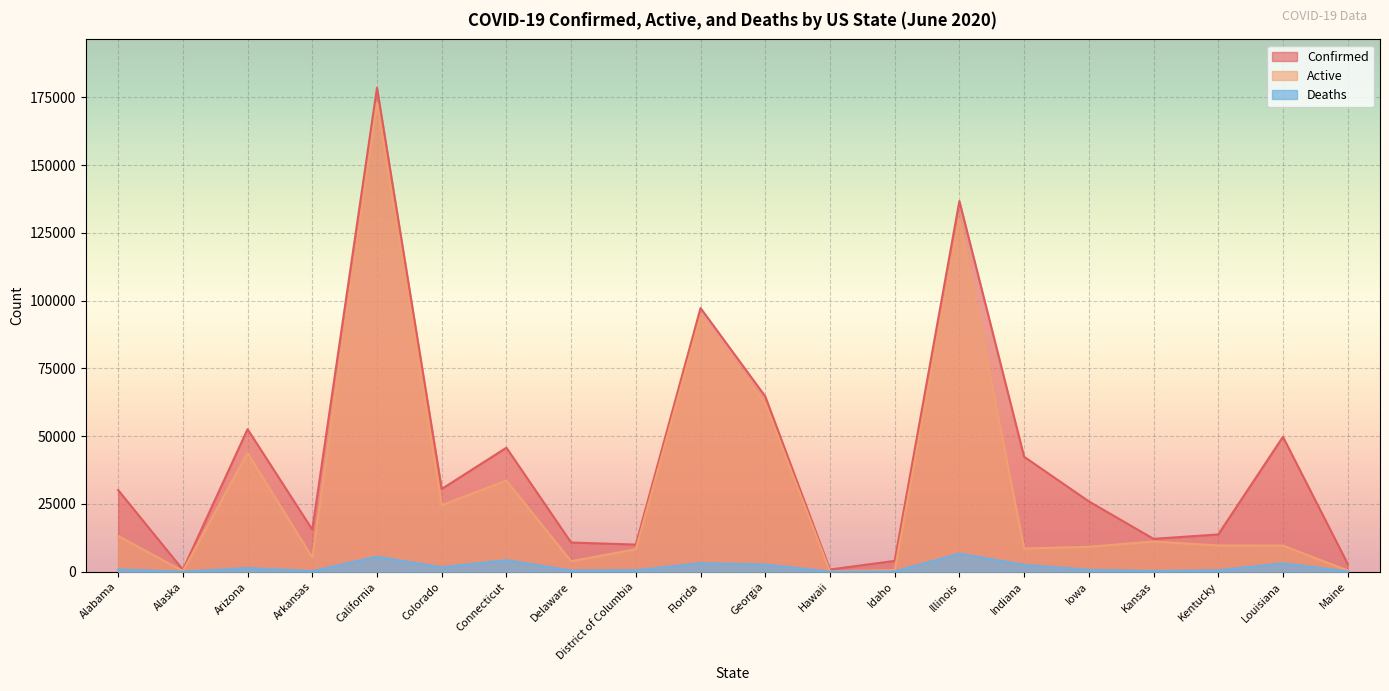

What position from the right is Maine?

1